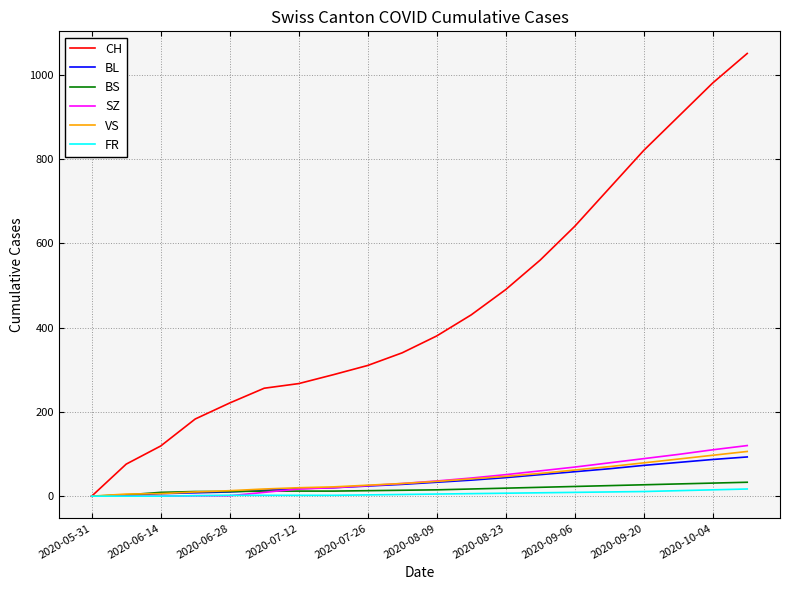

Which series has the largest total across all categories?

CH